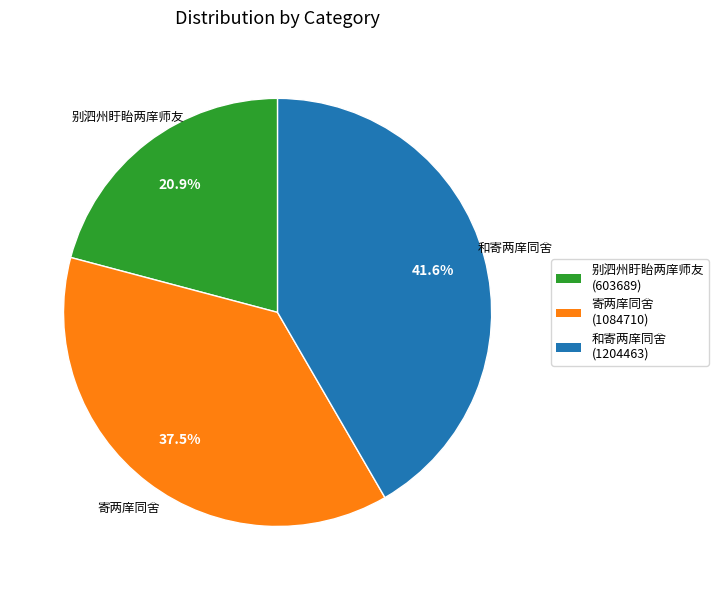

To the nearest percent, what is the difference between the largest and smallest slice percentages?

21%